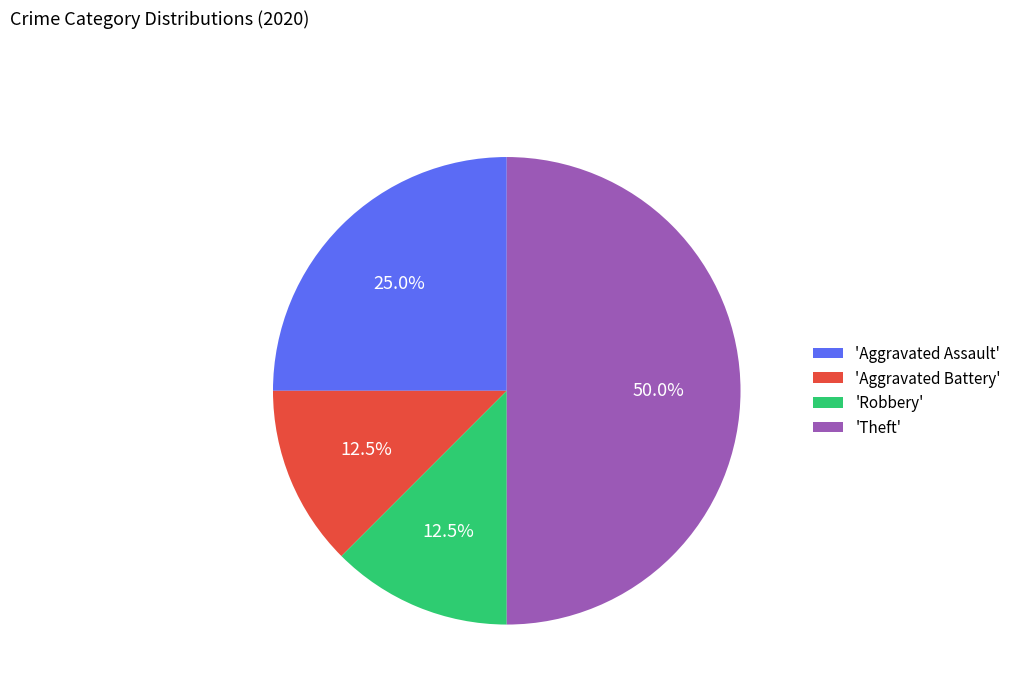

Is 'Robbery' the majority of the pie?

No